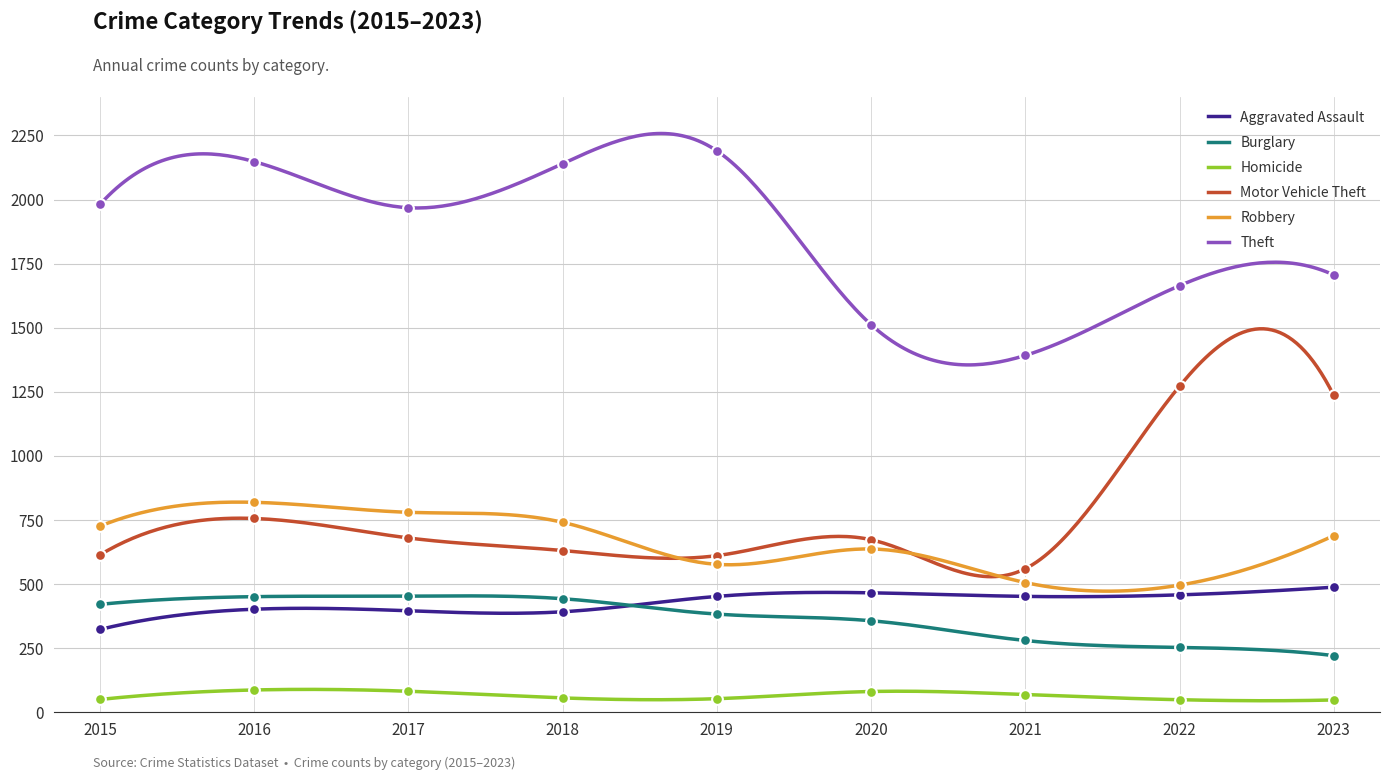

At which category is the sum across all series the highest?

2016